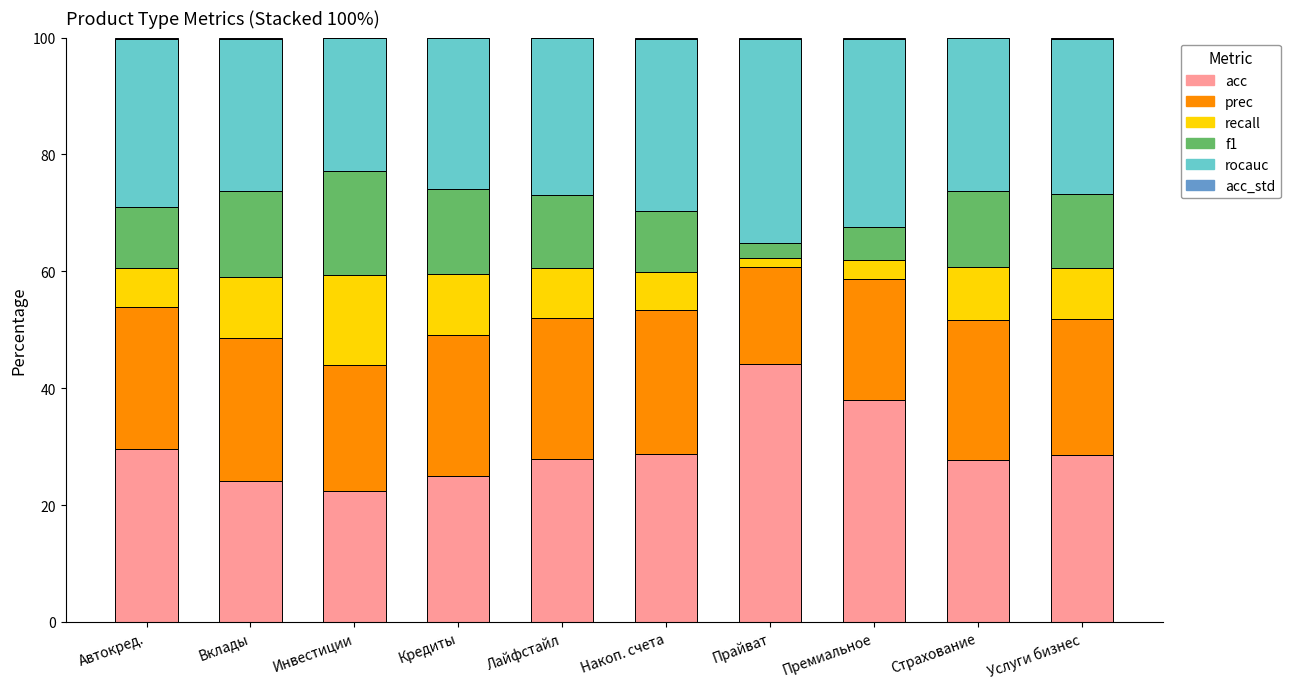

Which category has the highest value in the acc series?

Прайват